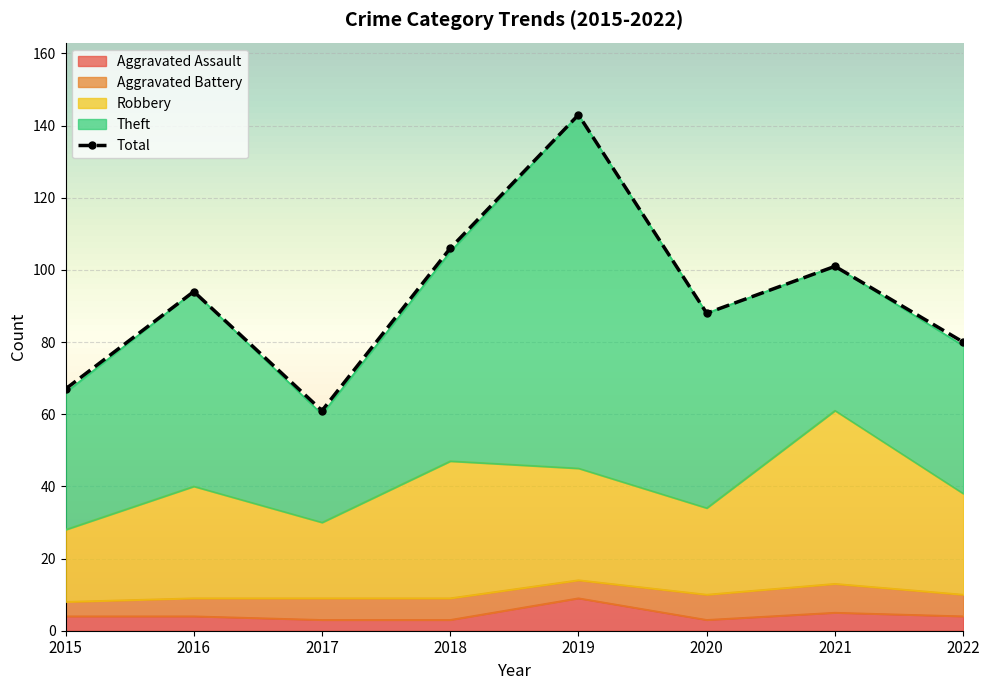

The value of Total at 2020 is 149. True or false?

False